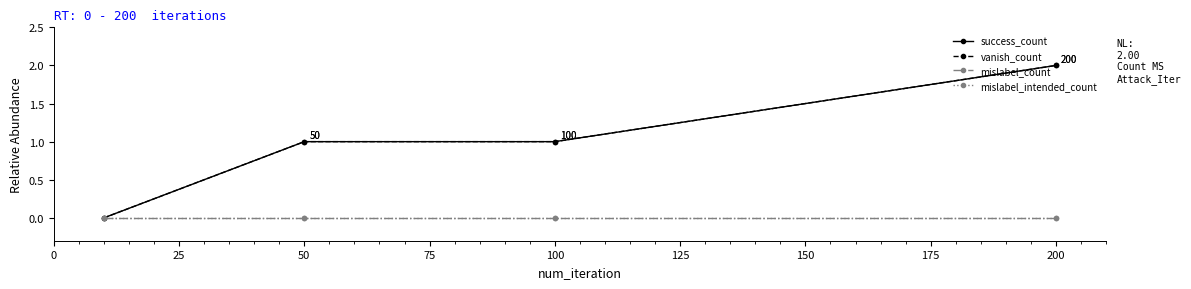

Does the chart have visible grid lines?

No